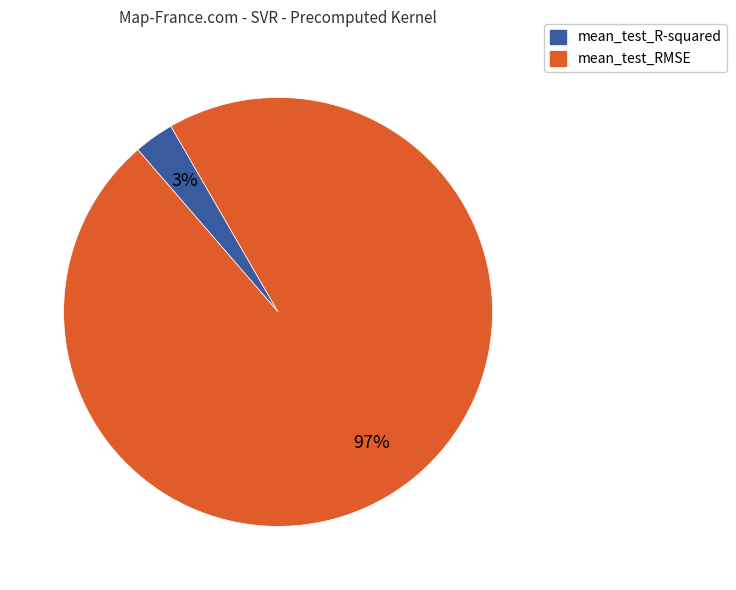

Which slice is the smallest?

mean_test_R-squared